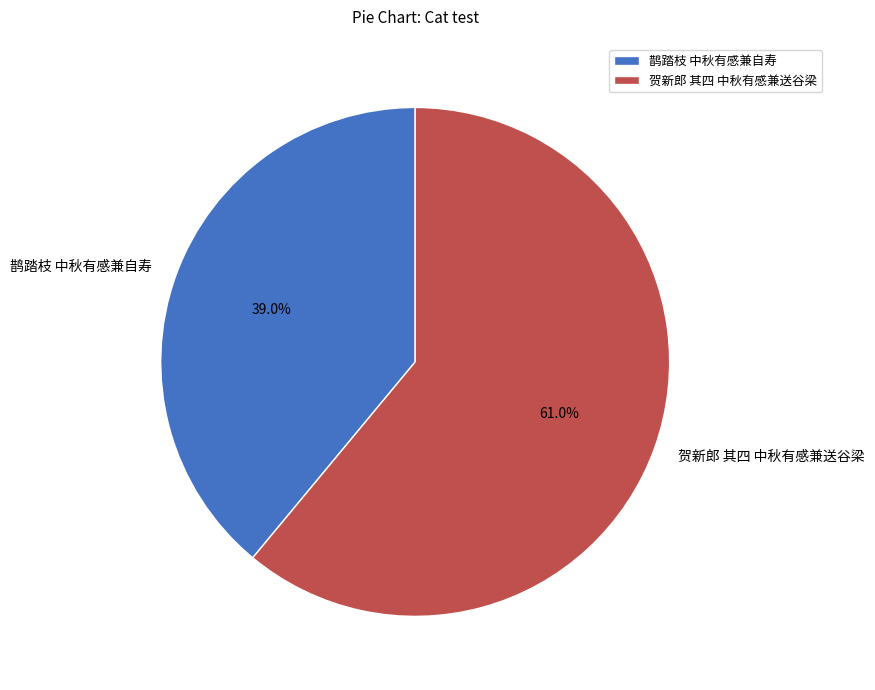

Count the number of slices in the pie.

2